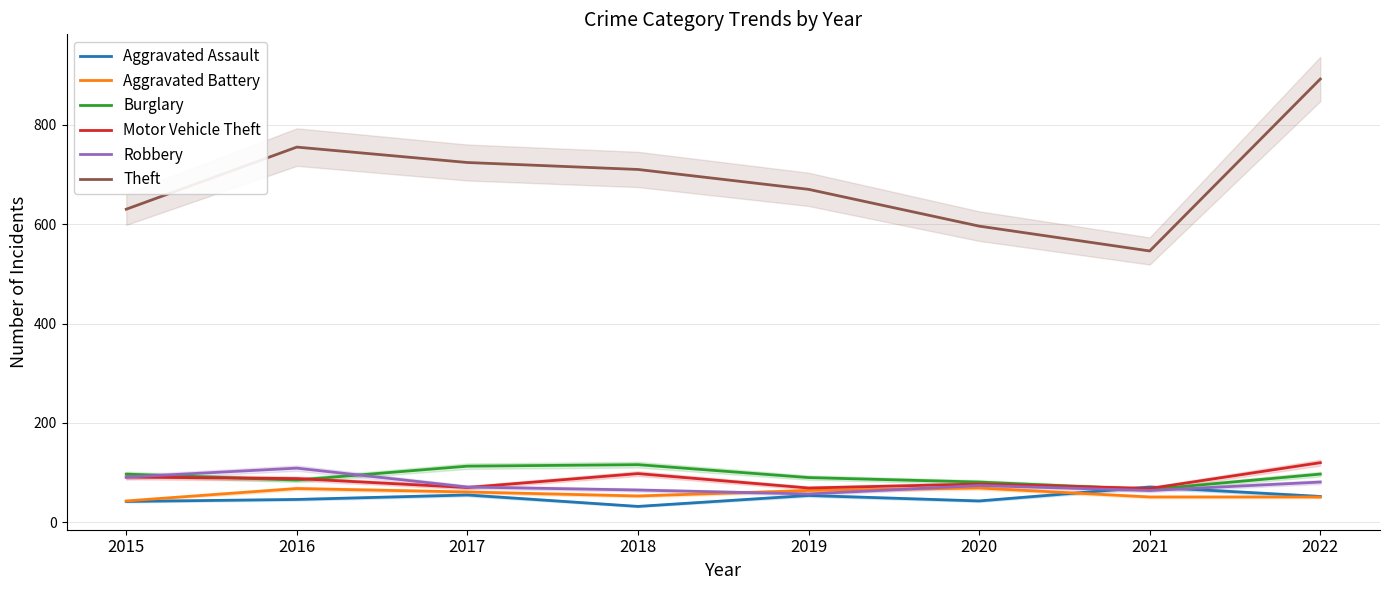

Which series has the largest total across all categories?

Theft